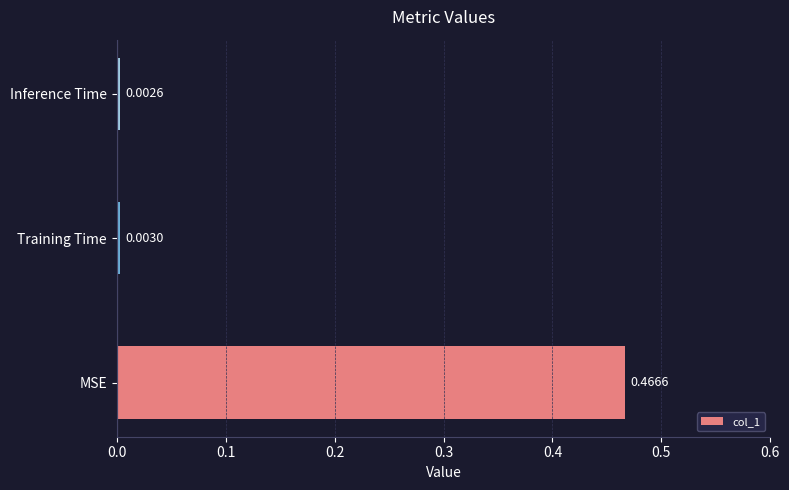

Count the number of data series in this chart.

1